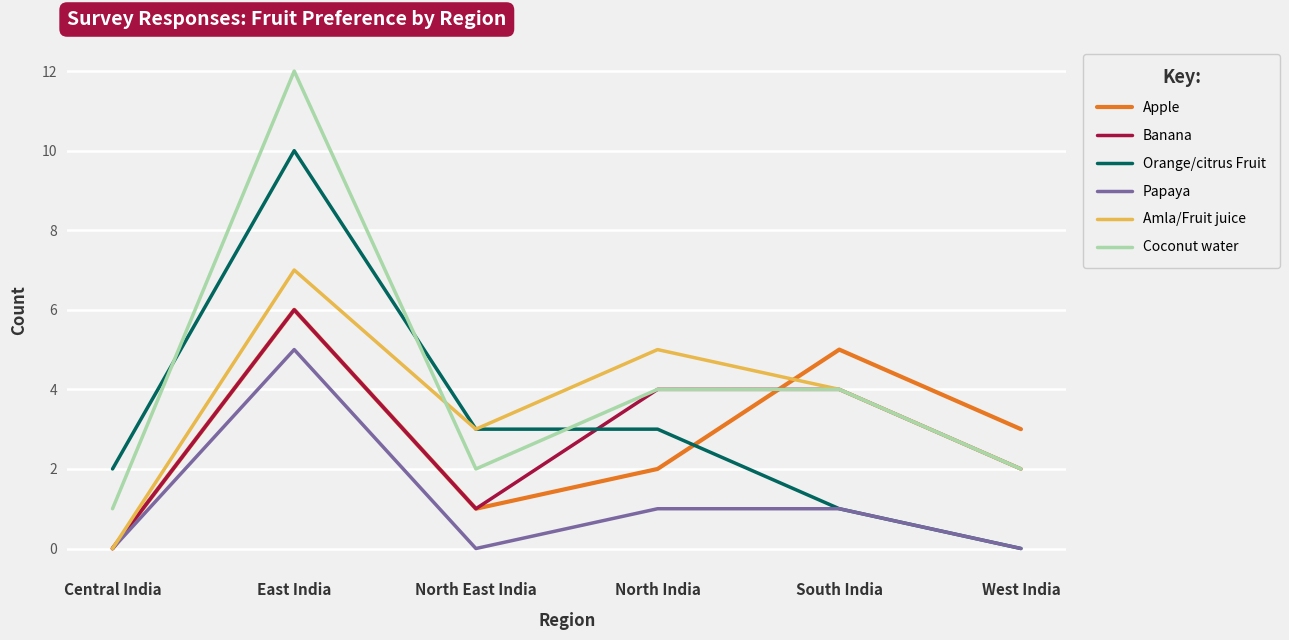

The value of Apple at West India is 3. True or false?

True